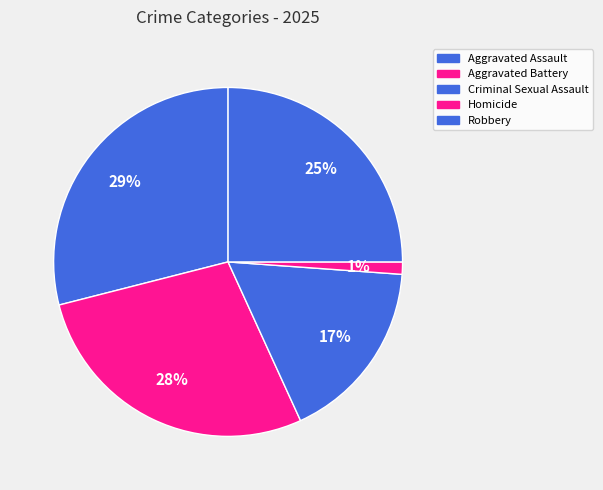

To the nearest percent, what percentage of the pie is Homicide?

1%